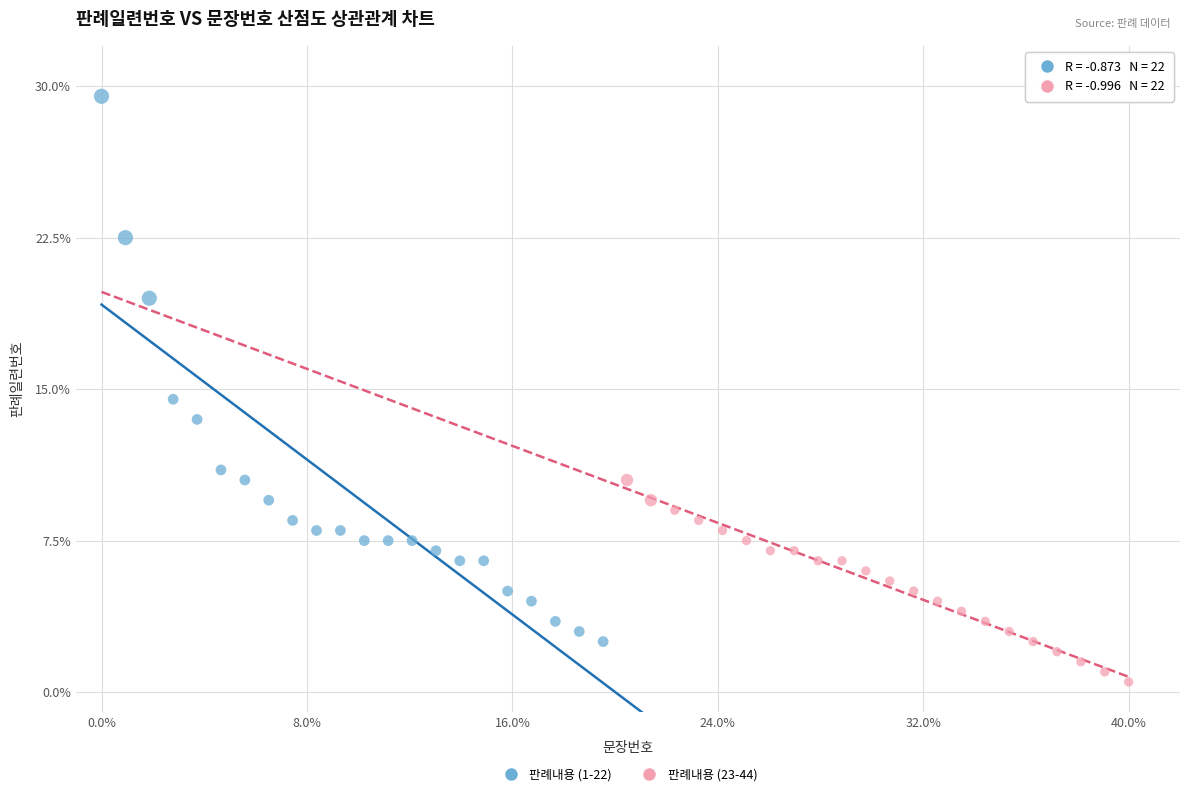

What are all the series names shown in the legend?

판례내용 (1-22), 판례내용 (23-44)